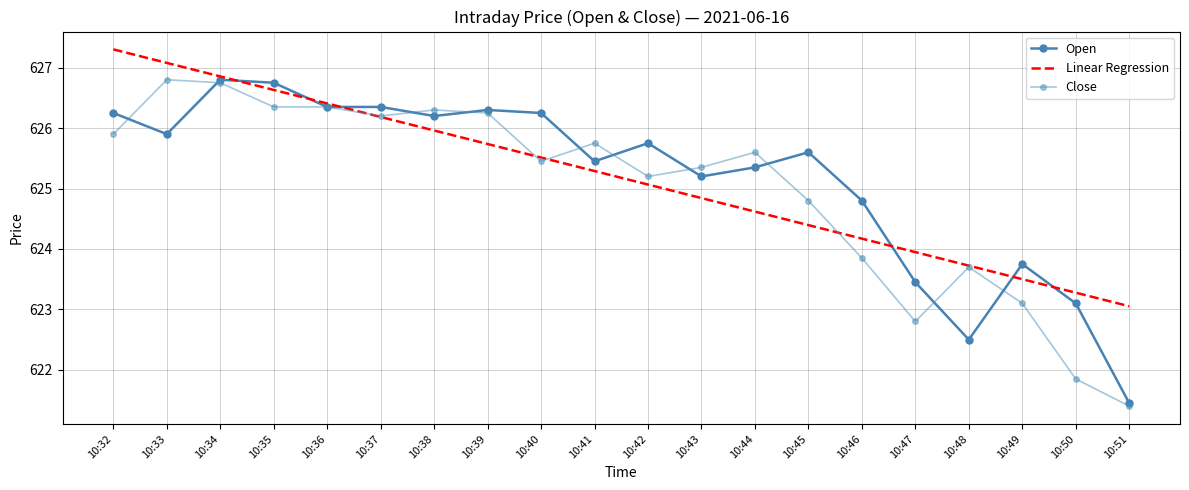

Which series has the largest total across all categories?

Linear Regression